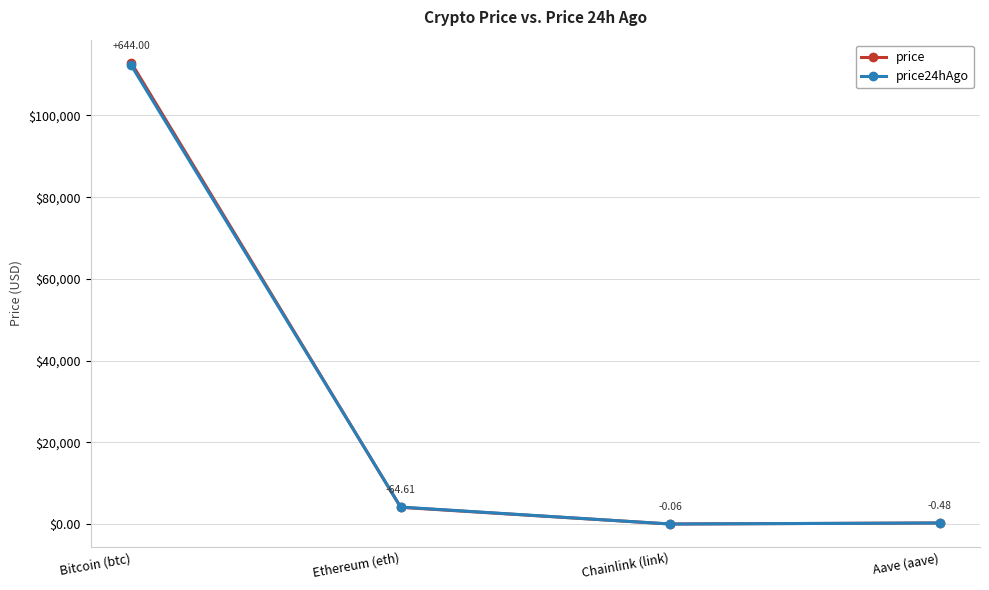

Rank the series by their maximum value, from highest to lowest.

price, price24hAgo